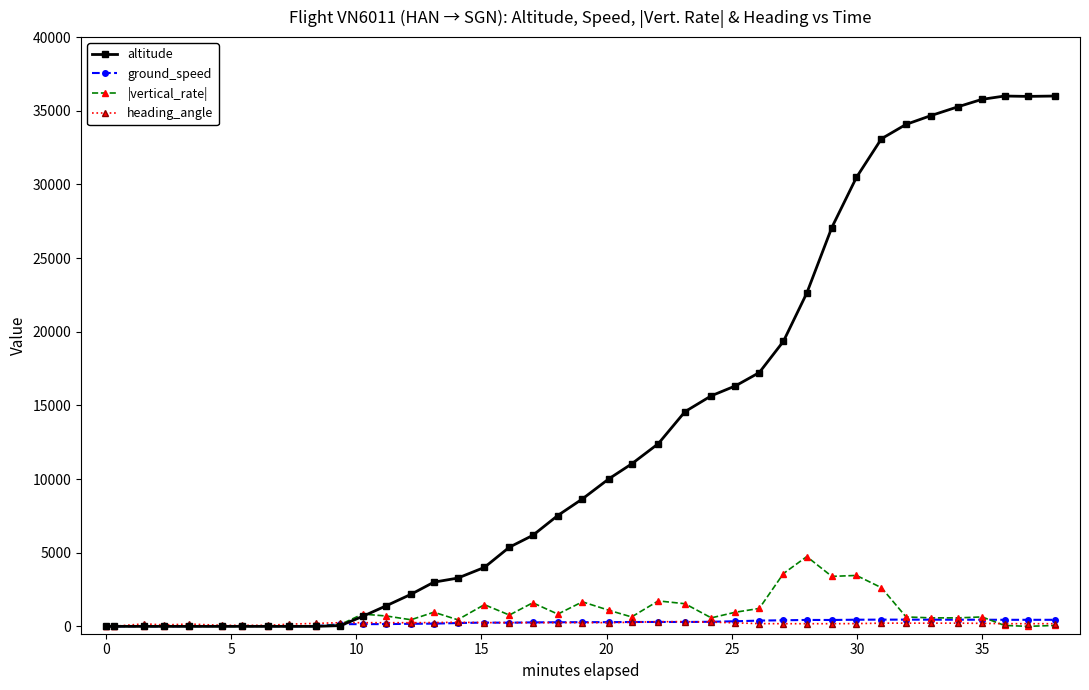

Which series has the largest total across all categories?

altitude